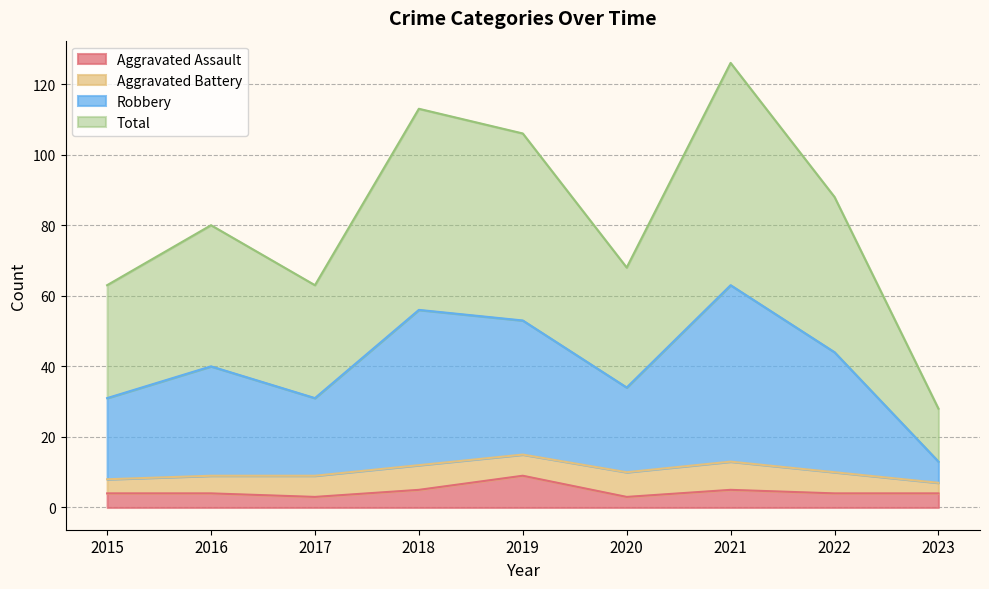

The Total series shows 63 at 2017. True or false?

True